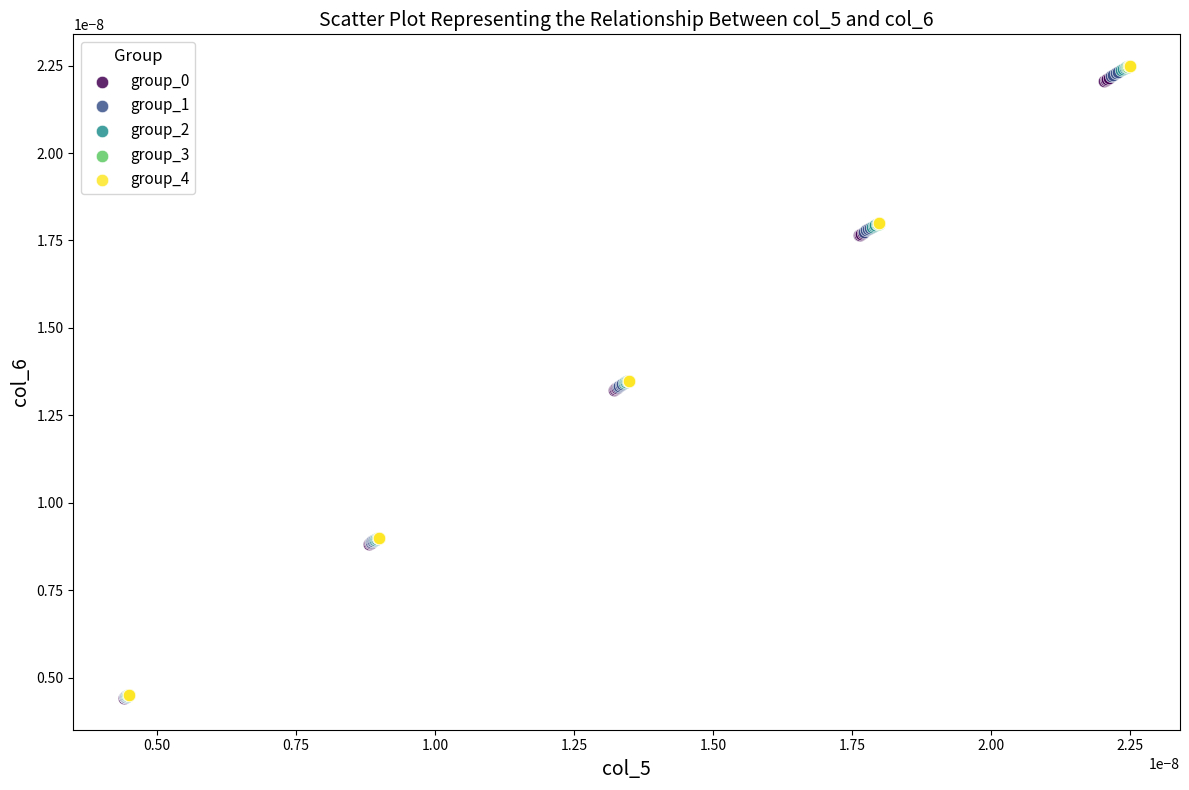

Which series has the largest Y range (max minus min)?

group_4